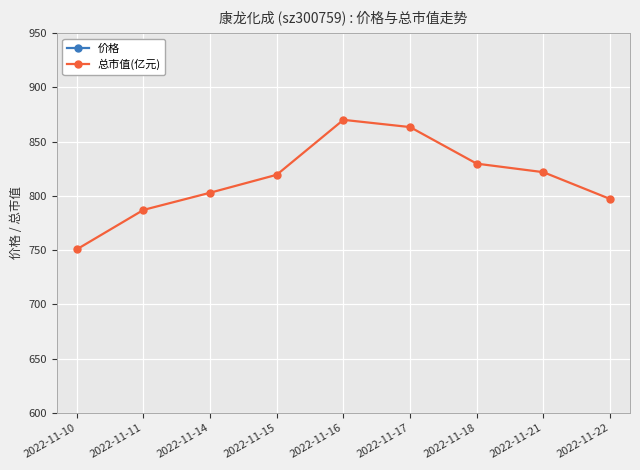

What is the difference between the maximum and second lowest values in the 价格 series?

7.0